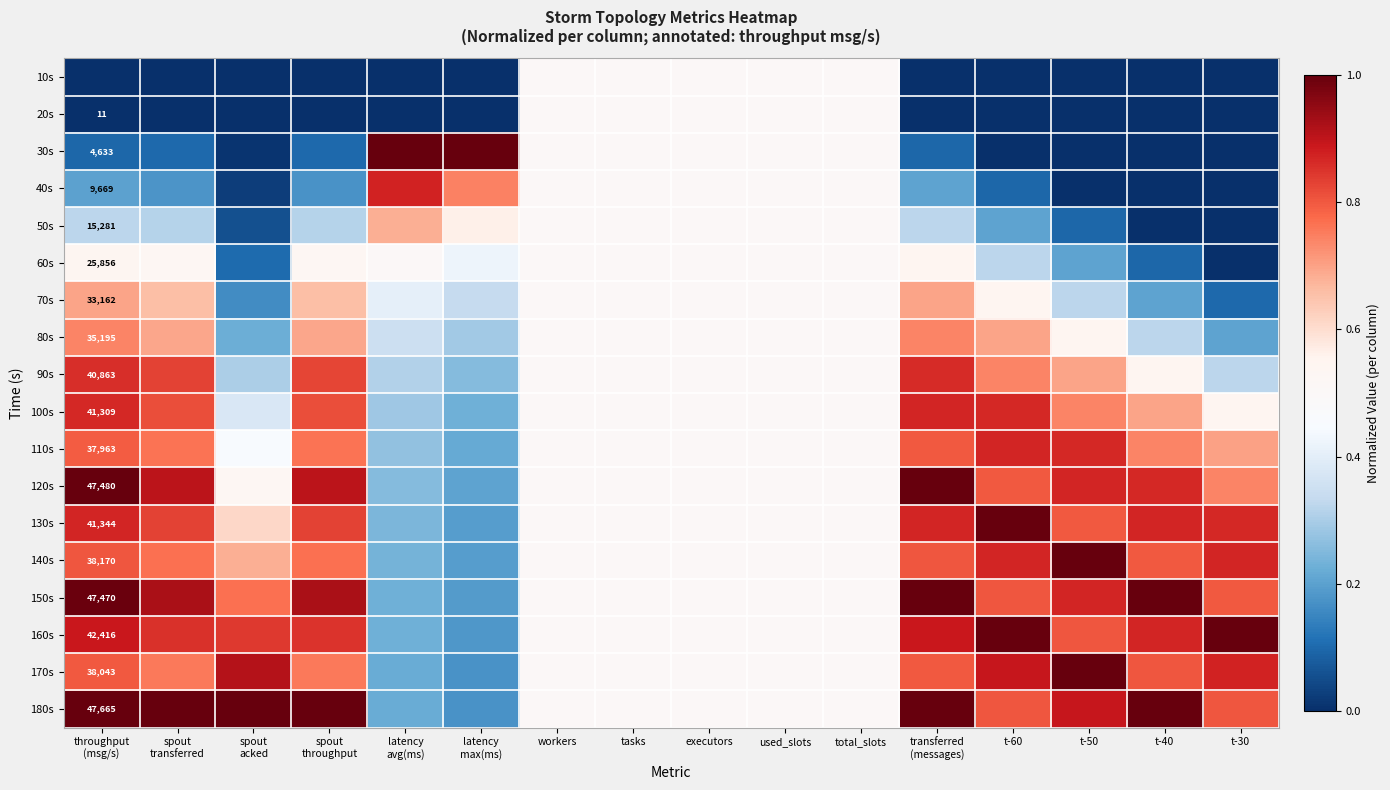

At how many categories does at least one series exceed 0?

16